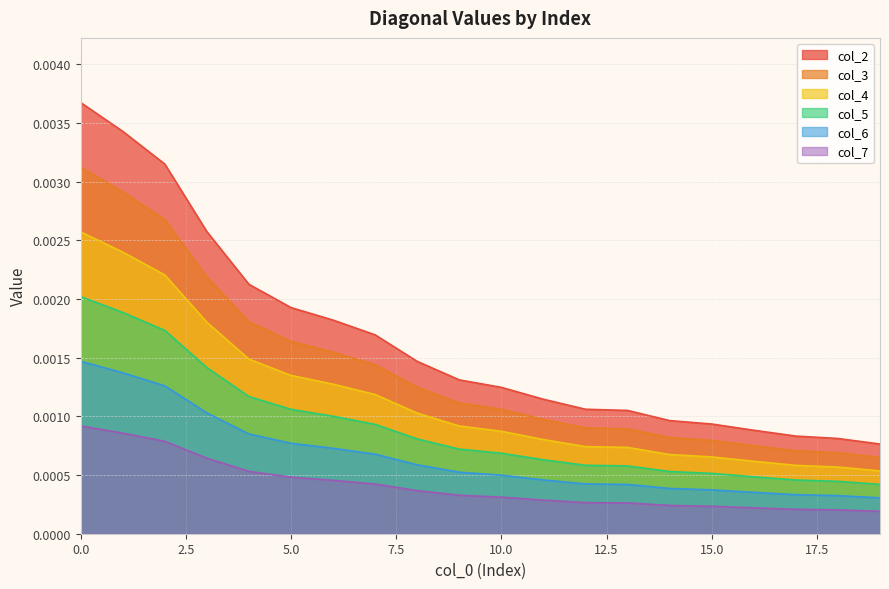

Count the col_2 values in the range 0 to 1.

20